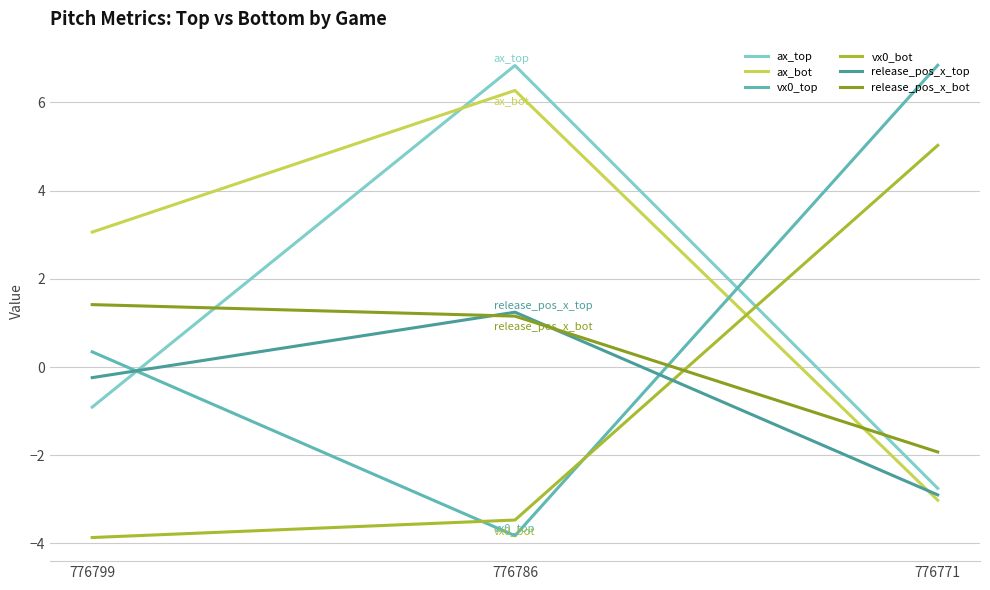

What is the greatest value displayed?

6.8